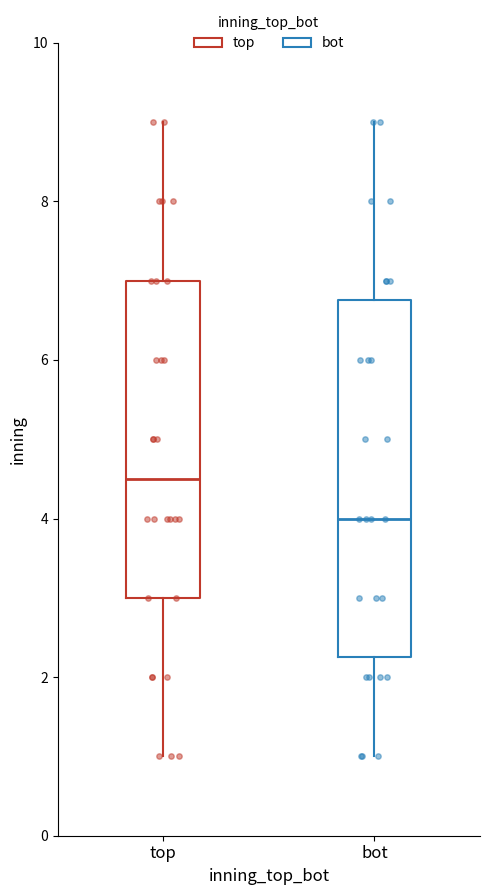

Which box is the tallest, from its lower edge to its upper edge?

bot